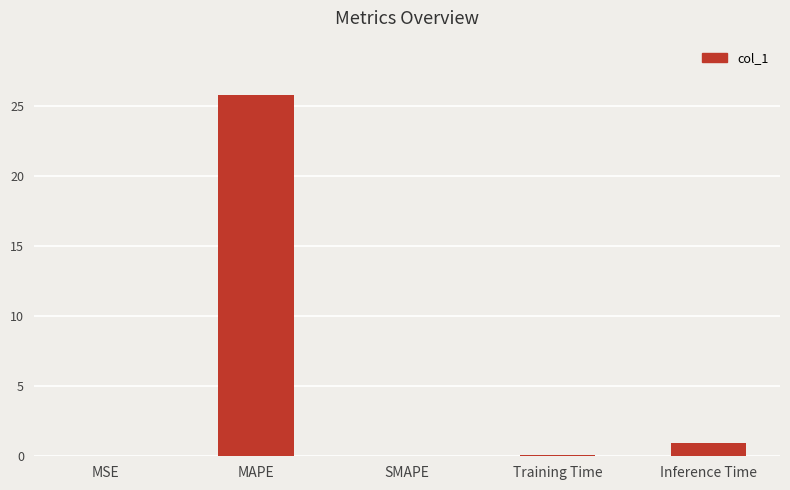

True or false: the data shows 10.6 at MAPE.

False